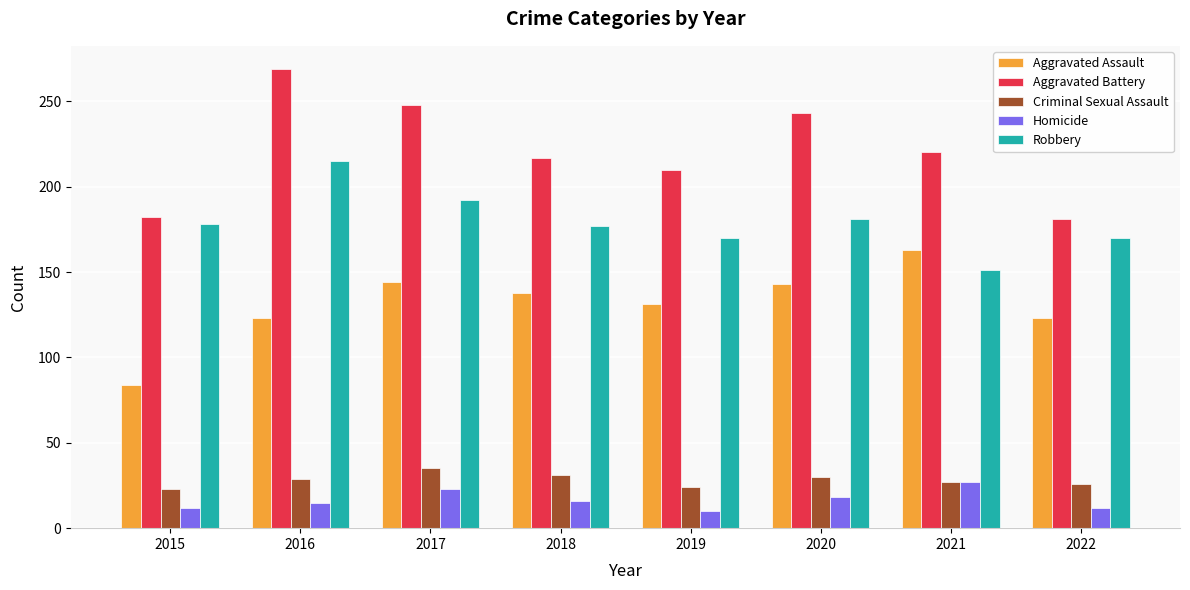

Is it true that Criminal Sexual Assault equals 12 at 2020?

False